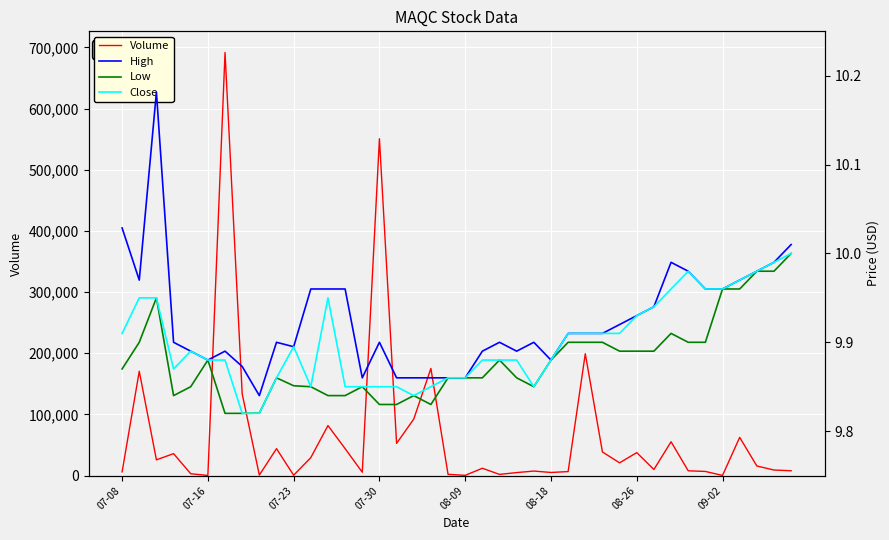

What is the average value of the High series?

9.9